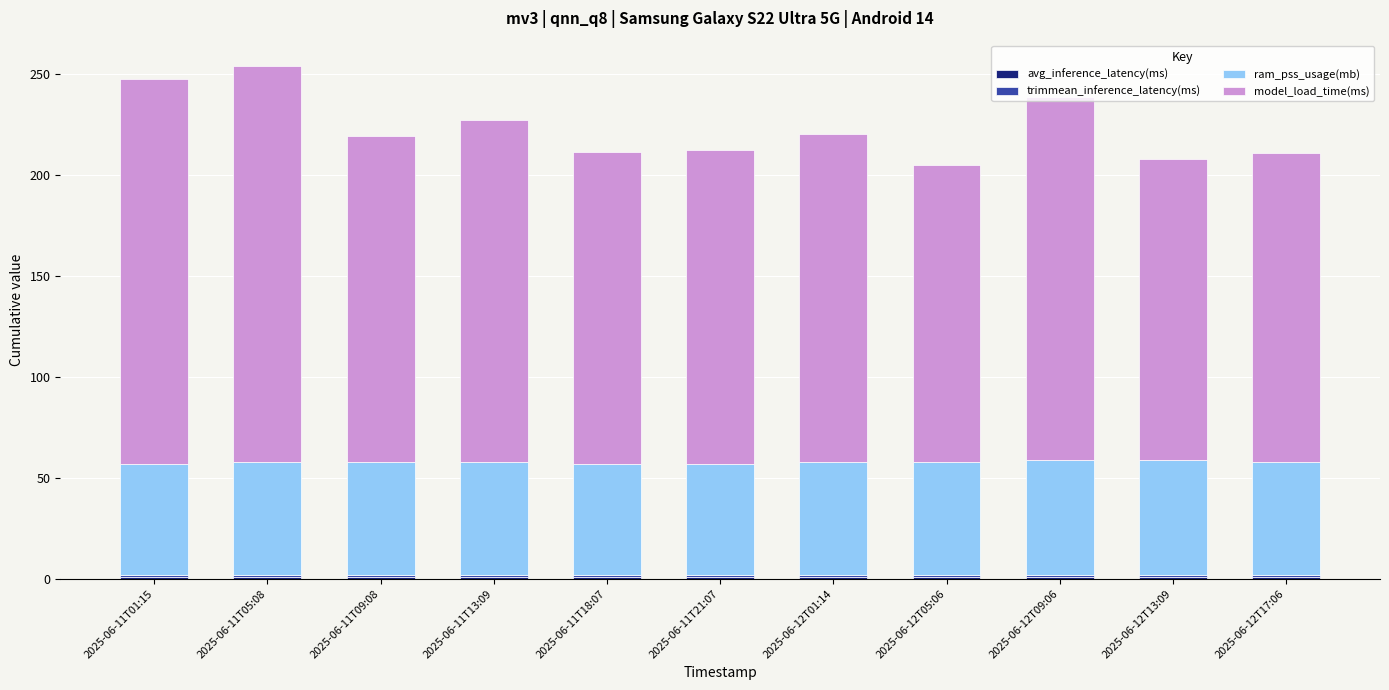

Does the chart contain stacked bars?

Yes